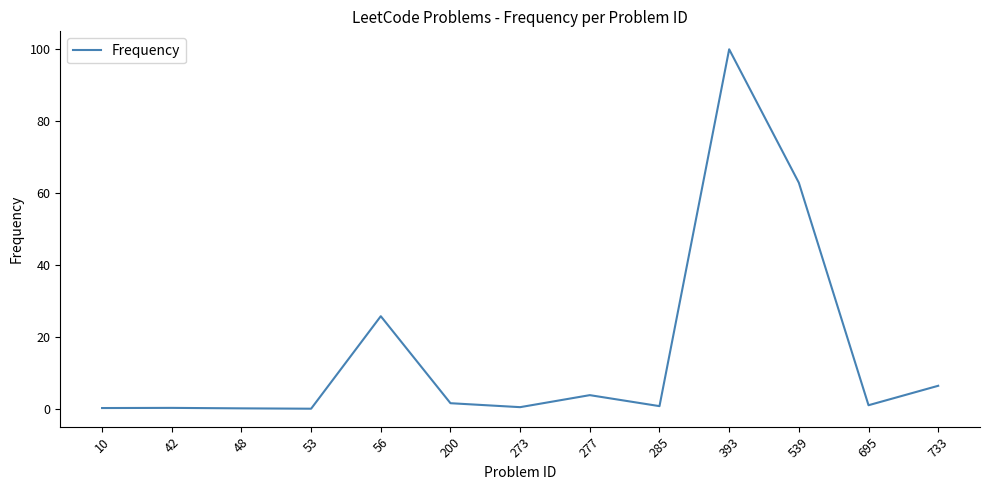

What is the change in value from 48 to 200?

+1.4